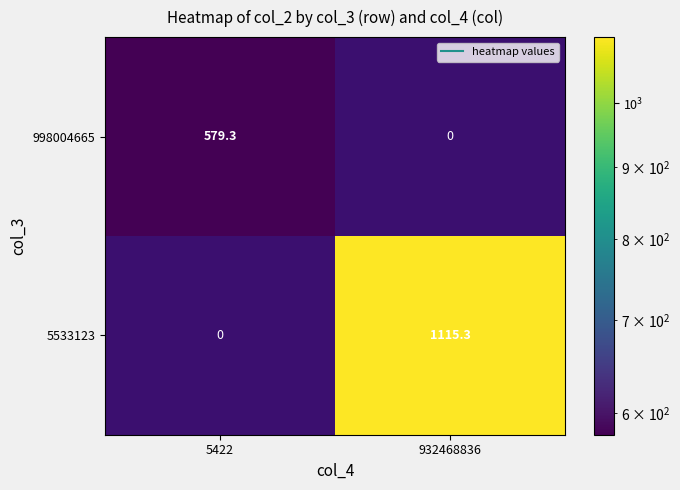

At 5422, list the series in order from largest to smallest.

998004665, 5533123